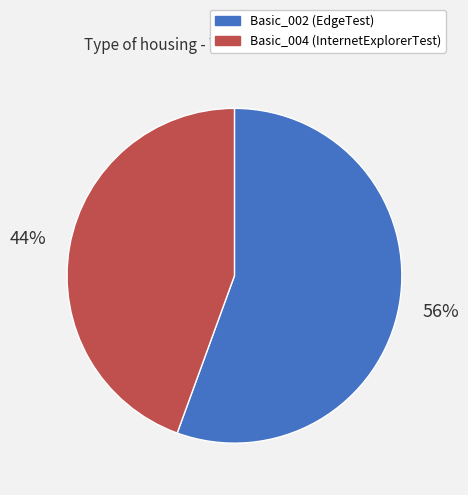

Is it true that Basic_004 is 52% of the pie?

False